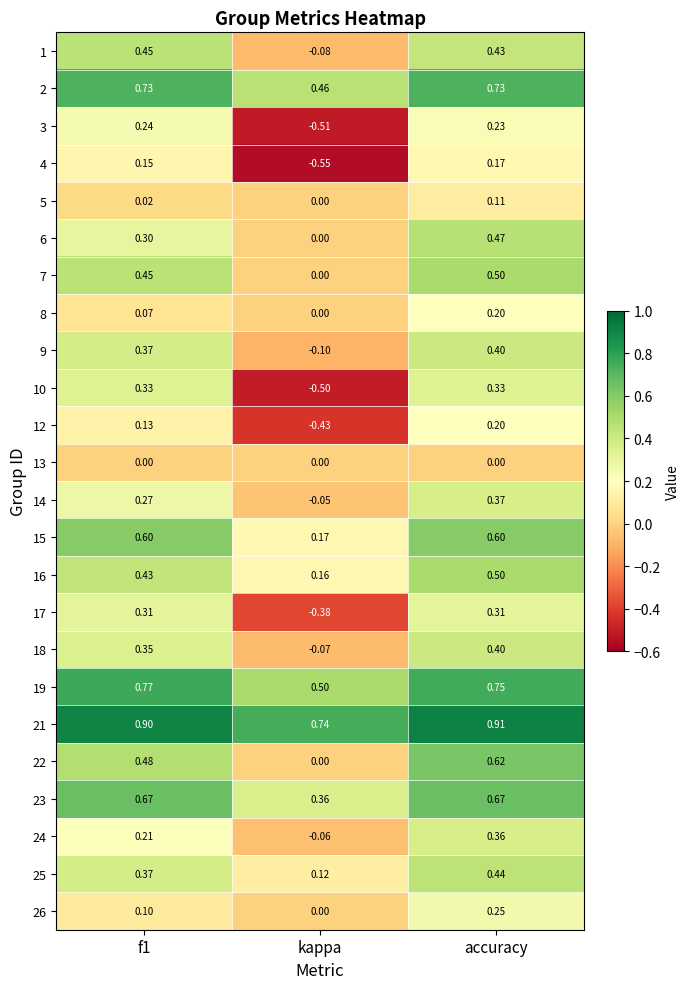

Which series has the largest total across all categories?

21